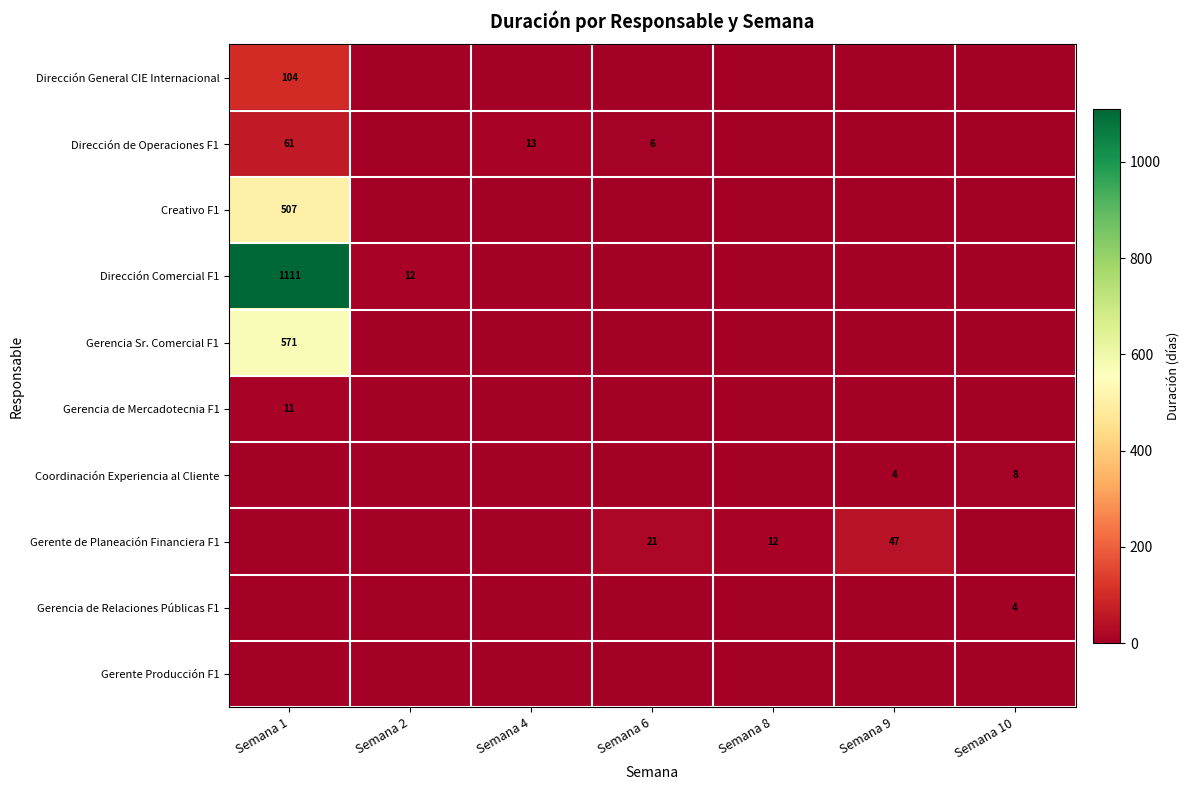

At how many categories does at least one series exceed 140?

1